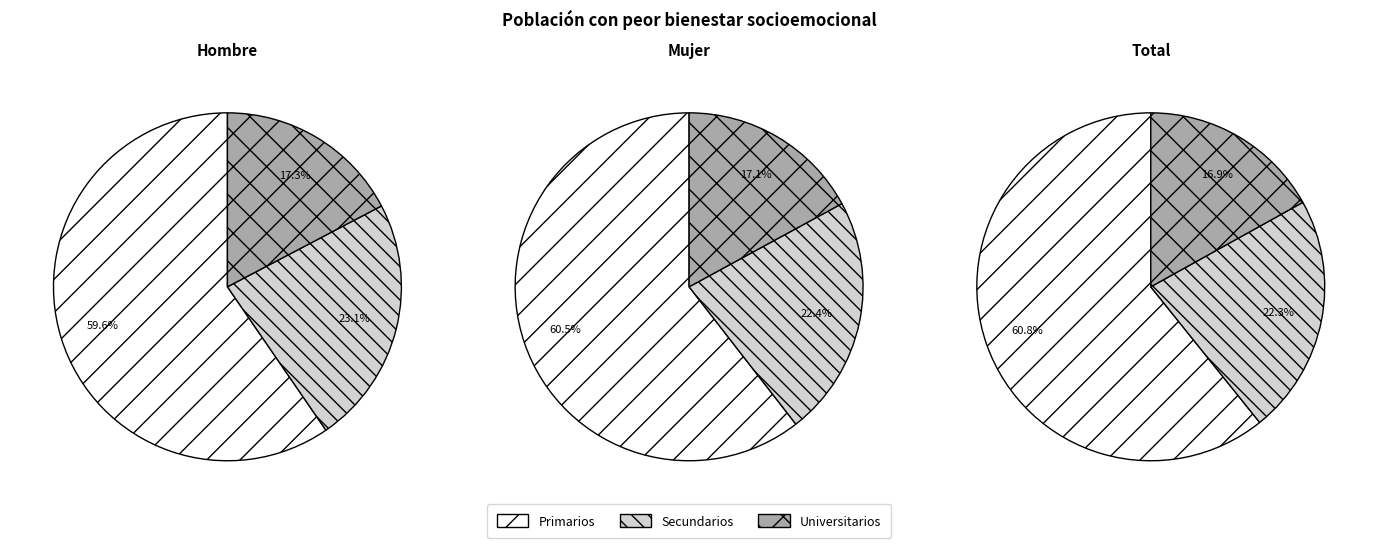

To the nearest percent, what is the combined percentage of Primarios and Secundarios?

83%